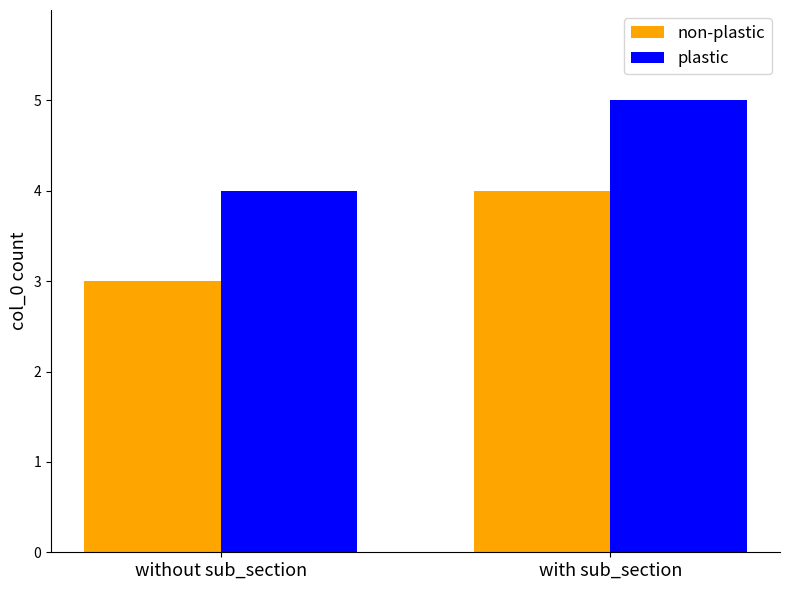

The plastic series shows 2 at without sub_section. True or false?

False